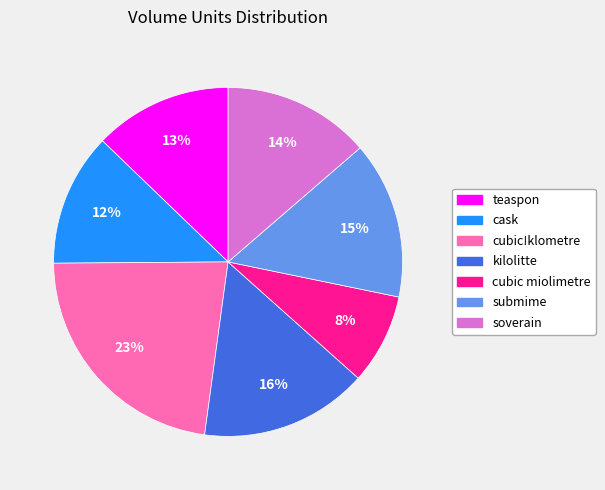

To the nearest percent, what is the average slice percentage?

14%